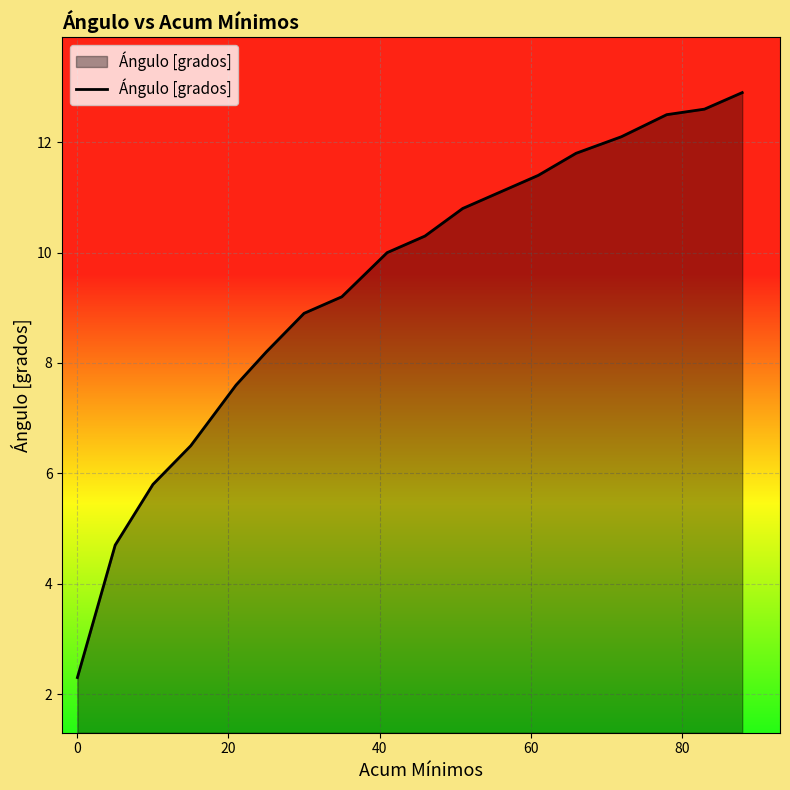

What is the smallest value displayed?

2.3